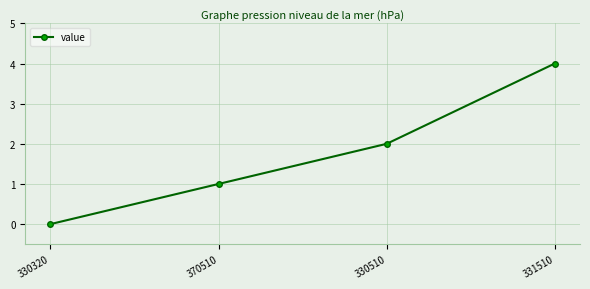

Does the chart display data point markers on the line(s)?

Yes